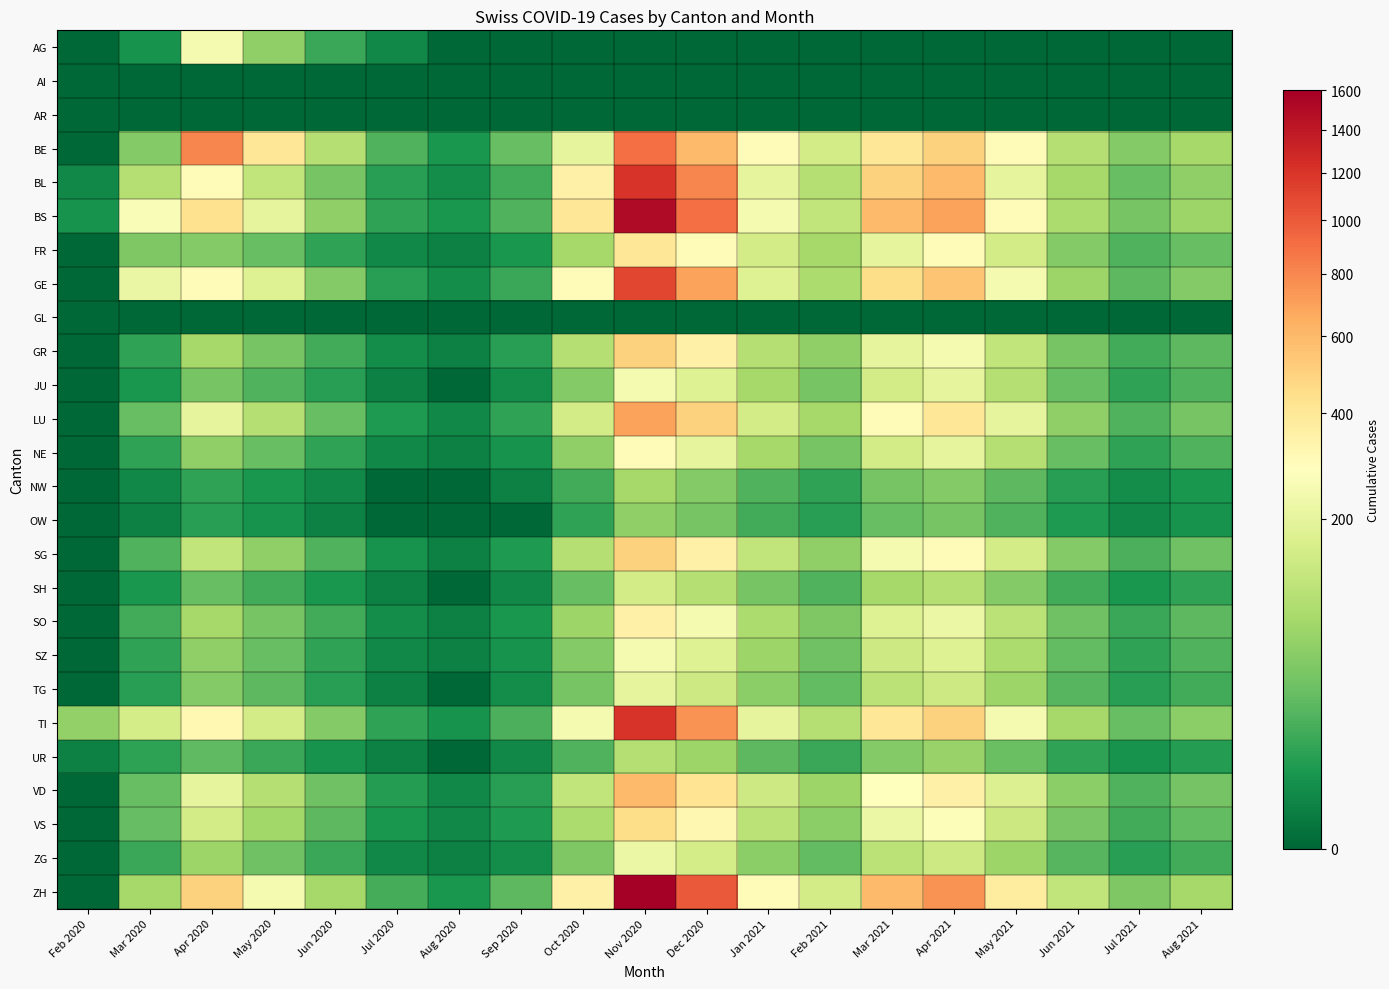

Reading left to right, what are all the values shown in this chart?

AG: Feb 2020=0	Mar 2020=4	Apr 2020=249	May 2020=60	Jun 2020=12	Jul 2020=2	Aug 2020=0	Sep 2020=0	Oct 2020=0	Nov 2020=0	Dec 2020=0	Jan 2021=0	Feb 2021=0	Mar 2021=0	Apr 2021=0	May 2021=0	Jun 2021=0	Jul 2021=0	Aug 2021=0
AI: Feb 2020=0	Mar 2020=0	Apr 2020=0	May 2020=0	Jun 2020=0	Jul 2020=0	Aug 2020=0	Sep 2020=0	Oct 2020=0	Nov 2020=0	Dec 2020=0	Jan 2021=0	Feb 2021=0	Mar 2021=0	Apr 2021=0	May 2021=0	Jun 2021=0	Jul 2021=0	Aug 2021=0
AR: Feb 2020=0	Mar 2020=0	Apr 2020=0	May 2020=0	Jun 2020=0	Jul 2020=0	Aug 2020=0	Sep 2020=0	Oct 2020=0	Nov 2020=0	Dec 2020=0	Jan 2021=0	Feb 2021=0	Mar 2021=0	Apr 2021=0	May 2021=0	Jun 2021=0	Jul 2021=0	Aug 2021=0
BE: Feb 2020=0	Mar 2020=50	Apr 2020=800	May 2020=400	Jun 2020=100	Jul 2020=20	Aug 2020=5	Sep 2020=30	Oct 2020=200	Nov 2020=900	Dec 2020=600	Jan 2021=300	Feb 2021=150	Mar 2021=400	Apr 2021=500	May 2021=300	Jun 2021=100	Jul 2021=50	Aug 2021=80
BL: Feb 2020=2	Mar 2020=100	Apr 2020=298	May 2020=120	Jun 2020=40	Jul 2020=8	Aug 2020=3	Sep 2020=15	Oct 2020=350	Nov 2020=1200	Dec 2020=800	Jan 2021=200	Feb 2021=100	Mar 2021=500	Apr 2021=600	May 2021=200	Jun 2021=80	Jul 2021=30	Aug 2021=60
BS: Feb 2020=4	Mar 2020=263	Apr 2020=434	May 2020=200	Jun 2020=60	Jul 2020=10	Aug 2020=5	Sep 2020=20	Oct 2020=400	Nov 2020=1500	Dec 2020=900	Jan 2021=250	Feb 2021=120	Mar 2021=600	Apr 2021=700	May 2021=300	Jun 2021=90	Jul 2021=40	Aug 2021=70
FR: Feb 2020=0	Mar 2020=46	Apr 2020=49	May 2020=30	Jun 2020=10	Jul 2020=2	Aug 2020=1	Sep 2020=5	Oct 2020=80	Nov 2020=400	Dec 2020=300	Jan 2021=150	Feb 2021=80	Mar 2021=200	Apr 2021=300	May 2021=150	Jun 2021=50	Jul 2021=20	Aug 2021=30
GE: Feb 2020=0	Mar 2020=216	Apr 2020=305	May 2020=180	Jun 2020=50	Jul 2020=8	Aug 2020=3	Sep 2020=12	Oct 2020=300	Nov 2020=1100	Dec 2020=700	Jan 2021=180	Feb 2021=90	Mar 2021=450	Apr 2021=550	May 2021=250	Jun 2021=70	Jul 2021=25	Aug 2021=50
GL: Feb 2020=0	Mar 2020=0	Apr 2020=0	May 2020=0	Jun 2020=0	Jul 2020=0	Aug 2020=0	Sep 2020=0	Oct 2020=0	Nov 2020=0	Dec 2020=0	Jan 2021=0	Feb 2021=0	Mar 2021=0	Apr 2021=0	May 2021=0	Jun 2021=0	Jul 2021=0	Aug 2021=0
GR: Feb 2020=0	Mar 2020=10	Apr 2020=80	May 2020=40	Jun 2020=15	Jul 2020=3	Aug 2020=1	Sep 2020=8	Oct 2020=100	Nov 2020=500	Dec 2020=350	Jan 2021=100	Feb 2021=60	Mar 2021=200	Apr 2021=250	May 2021=120	Jun 2021=40	Jul 2021=15	Aug 2021=25
JU: Feb 2020=0	Mar 2020=5	Apr 2020=40	May 2020=20	Jun 2020=8	Jul 2020=1	Aug 2020=0	Sep 2020=3	Oct 2020=50	Nov 2020=250	Dec 2020=180	Jan 2021=80	Feb 2021=40	Mar 2021=150	Apr 2021=200	May 2021=100	Jun 2021=30	Jul 2021=10	Aug 2021=20
LU: Feb 2020=0	Mar 2020=30	Apr 2020=200	May 2020=100	Jun 2020=30	Jul 2020=6	Aug 2020=2	Sep 2020=10	Oct 2020=150	Nov 2020=700	Dec 2020=500	Jan 2021=150	Feb 2021=80	Mar 2021=300	Apr 2021=400	May 2021=200	Jun 2021=60	Jul 2021=20	Aug 2021=40
NE: Feb 2020=0	Mar 2020=10	Apr 2020=60	May 2020=30	Jun 2020=10	Jul 2020=2	Aug 2020=1	Sep 2020=4	Oct 2020=60	Nov 2020=300	Dec 2020=200	Jan 2021=80	Feb 2021=40	Mar 2021=150	Apr 2021=200	May 2021=100	Jun 2021=30	Jul 2021=10	Aug 2021=20
NW: Feb 2020=0	Mar 2020=2	Apr 2020=10	May 2020=5	Jun 2020=2	Jul 2020=0	Aug 2020=0	Sep 2020=1	Oct 2020=15	Nov 2020=80	Dec 2020=50	Jan 2021=20	Feb 2021=10	Mar 2021=40	Apr 2021=50	May 2021=25	Jun 2021=8	Jul 2021=3	Aug 2021=5
OW: Feb 2020=0	Mar 2020=1	Apr 2020=8	May 2020=4	Jun 2020=1	Jul 2020=0	Aug 2020=0	Sep 2020=0	Oct 2020=10	Nov 2020=60	Dec 2020=40	Jan 2021=15	Feb 2021=8	Mar 2021=30	Apr 2021=40	May 2021=20	Jun 2021=6	Jul 2021=2	Aug 2021=4
SG: Feb 2020=0	Mar 2020=20	Apr 2020=120	May 2020=60	Jun 2020=20	Jul 2020=4	Aug 2020=1	Sep 2020=6	Oct 2020=100	Nov 2020=500	Dec 2020=350	Jan 2021=120	Feb 2021=60	Mar 2021=250	Apr 2021=300	May 2021=150	Jun 2021=50	Jul 2021=18	Aug 2021=35
SH: Feb 2020=0	Mar 2020=5	Apr 2020=30	May 2020=15	Jun 2020=5	Jul 2020=1	Aug 2020=0	Sep 2020=2	Oct 2020=30	Nov 2020=150	Dec 2020=100	Jan 2021=40	Feb 2021=20	Mar 2021=80	Apr 2021=100	May 2021=50	Jun 2021=15	Jul 2021=5	Aug 2021=10
SO: Feb 2020=0	Mar 2020=15	Apr 2020=80	May 2020=40	Jun 2020=15	Jul 2020=3	Aug 2020=1	Sep 2020=5	Oct 2020=70	Nov 2020=350	Dec 2020=250	Jan 2021=90	Feb 2021=45	Mar 2021=180	Apr 2021=220	May 2021=110	Jun 2021=35	Jul 2021=12	Aug 2021=25
SZ: Feb 2020=0	Mar 2020=10	Apr 2020=60	May 2020=30	Jun 2020=10	Jul 2020=2	Aug 2020=1	Sep 2020=4	Oct 2020=50	Nov 2020=250	Dec 2020=180	Jan 2021=70	Feb 2021=35	Mar 2021=140	Apr 2021=180	May 2021=90	Jun 2021=28	Jul 2021=10	Aug 2021=20
TG: Feb 2020=0	Mar 2020=8	Apr 2020=50	May 2020=25	Jun 2020=8	Jul 2020=1	Aug 2020=0	Sep 2020=3	Oct 2020=40	Nov 2020=200	Dec 2020=140	Jan 2021=55	Feb 2021=28	Mar 2021=110	Apr 2021=140	May 2021=70	Jun 2021=22	Jul 2021=8	Aug 2021=15
TI: Feb 2020=61	Mar 2020=155	Apr 2020=314	May 2020=150	Jun 2020=50	Jul 2020=10	Aug 2020=4	Sep 2020=18	Oct 2020=250	Nov 2020=1200	Dec 2020=750	Jan 2021=200	Feb 2021=100	Mar 2021=400	Apr 2021=500	May 2021=250	Jun 2021=80	Jul 2021=30	Aug 2021=55
UR: Feb 2020=1	Mar 2020=9	Apr 2020=26	May 2020=12	Jun 2020=4	Jul 2020=1	Aug 2020=0	Sep 2020=2	Oct 2020=20	Nov 2020=100	Dec 2020=70	Jan 2021=25	Feb 2021=12	Mar 2021=50	Apr 2021=65	May 2021=32	Jun 2021=10	Jul 2021=4	Aug 2021=7
VD: Feb 2020=0	Mar 2020=30	Apr 2020=200	May 2020=100	Jun 2020=35	Jul 2020=7	Aug 2020=2	Sep 2020=8	Oct 2020=120	Nov 2020=600	Dec 2020=420	Jan 2021=140	Feb 2021=70	Mar 2021=280	Apr 2021=350	May 2021=175	Jun 2021=55	Jul 2021=20	Aug 2021=38
VS: Feb 2020=0	Mar 2020=29	Apr 2020=150	May 2020=75	Jun 2020=25	Jul 2020=5	Aug 2020=2	Sep 2020=6	Oct 2020=90	Nov 2020=450	Dec 2020=320	Jan 2021=110	Feb 2021=55	Mar 2021=220	Apr 2021=270	May 2021=135	Jun 2021=42	Jul 2021=15	Aug 2021=28
ZG: Feb 2020=0	Mar 2020=12	Apr 2020=70	May 2020=35	Jun 2020=12	Jul 2020=2	Aug 2020=1	Sep 2020=3	Oct 2020=45	Nov 2020=220	Dec 2020=155	Jan 2021=55	Feb 2021=28	Mar 2021=110	Apr 2021=140	May 2021=70	Jun 2021=22	Jul 2021=8	Aug 2021=15
ZH: Feb 2020=0	Mar 2020=80	Apr 2020=500	May 2020=250	Jun 2020=80	Jul 2020=16	Aug 2020=5	Sep 2020=25	Oct 2020=350	Nov 2020=1600	Dec 2020=1000	Jan 2021=300	Feb 2021=150	Mar 2021=600	Apr 2021=750	May 2021=375	Jun 2021=120	Jul 2021=45	Aug 2021=80